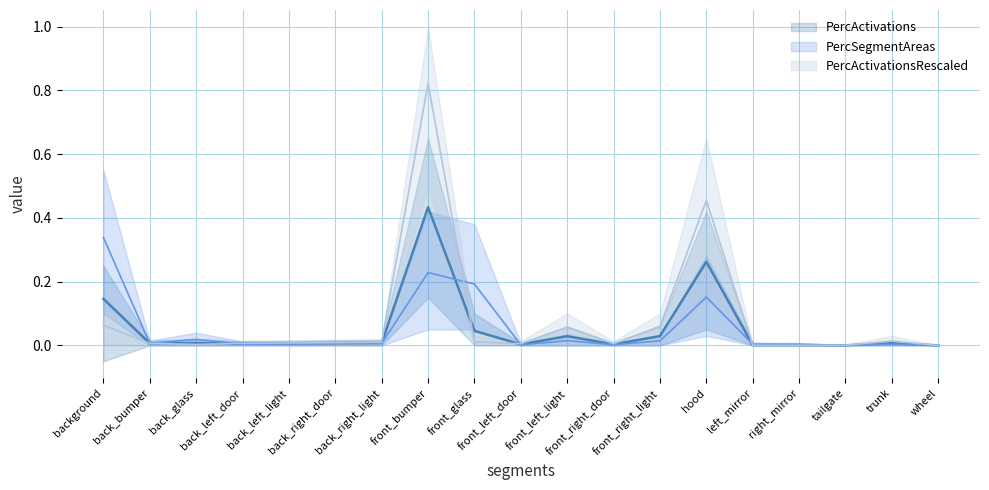

Reading left to right, transcribe all the data shown in this chart.

PercActivations_line: background=0.1	back_bumper=0.0	back_glass=0.0	back_left_door=0.0	back_left_light=0.0	back_right_door=0.0	back_right_light=0.0	front_bumper=0.4	front_glass=0.0	front_left_door=0.0	front_left_light=0.0	front_right_door=0.0	front_right_light=0.0	hood=0.3	left_mirror=0.0	right_mirror=0.0	tailgate=0.0	trunk=0.0	wheel=0.0
PercSegmentAreas_line: background=0.3	back_bumper=0.0	back_glass=0.0	back_left_door=0.0	back_left_light=0.0	back_right_door=0.0	back_right_light=0.0	front_bumper=0.2	front_glass=0.2	front_left_door=0.0	front_left_light=0.0	front_right_door=0.0	front_right_light=0.0	hood=0.2	left_mirror=0.0	right_mirror=0.0	tailgate=0.0	trunk=0.0	wheel=0.0
PercActivationsRescaled_line: background=0.1	back_bumper=0.0	back_glass=0.0	back_left_door=0.0	back_left_light=0.0	back_right_door=0.0	back_right_light=0.0	front_bumper=0.8	front_glass=0.0	front_left_door=0.0	front_left_light=0.1	front_right_door=0.0	front_right_light=0.1	hood=0.5	left_mirror=0.0	right_mirror=0.0	tailgate=0.0	trunk=0.0	wheel=0.0